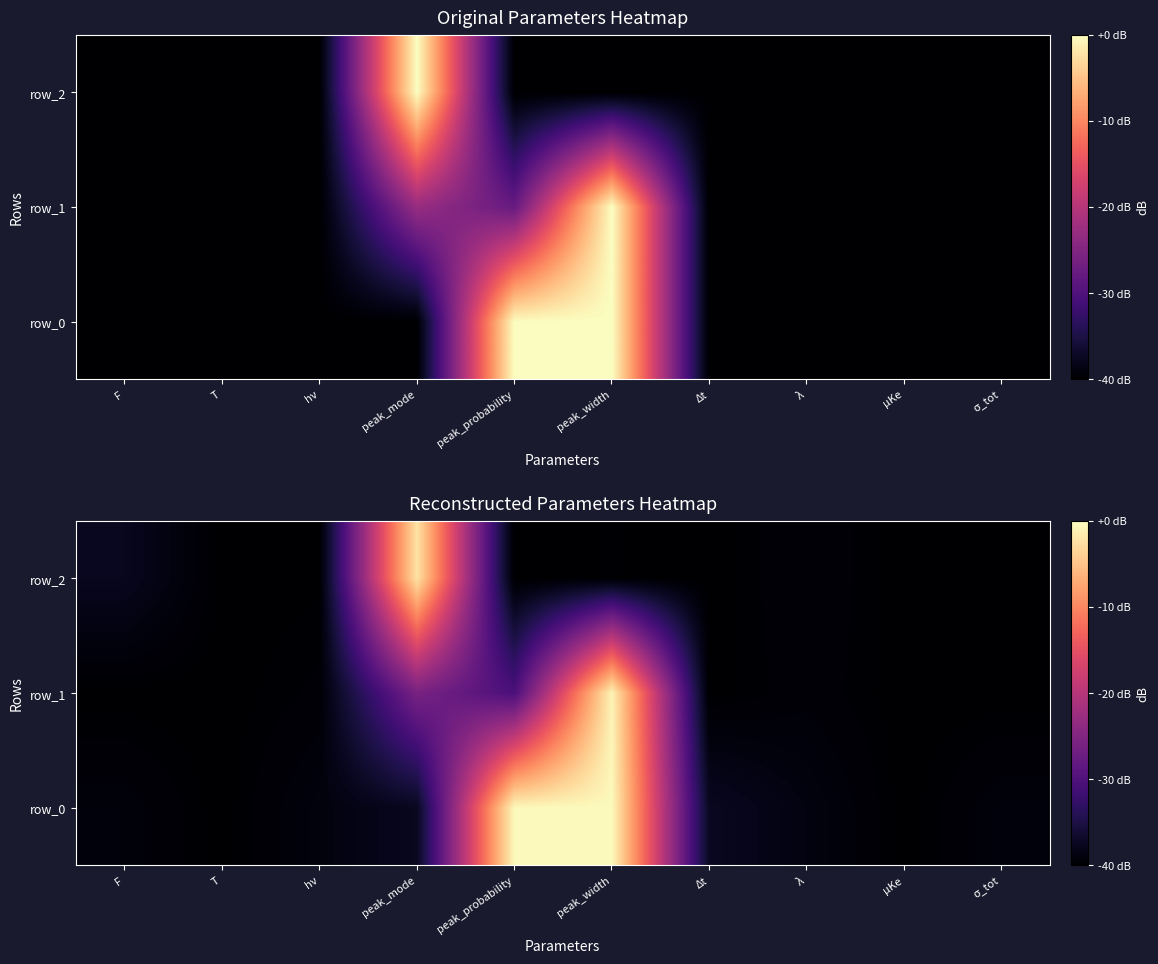

What is the sum of all row_1 values?

-336.4